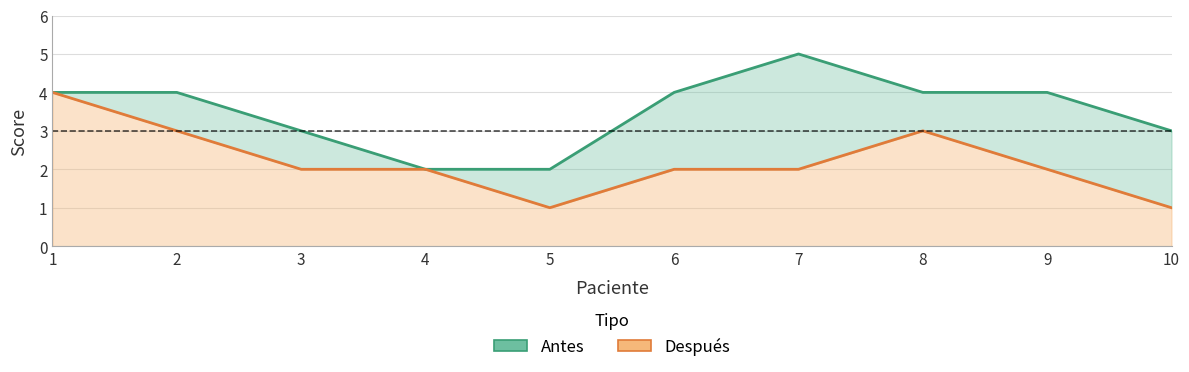

What is the smallest value displayed?

1